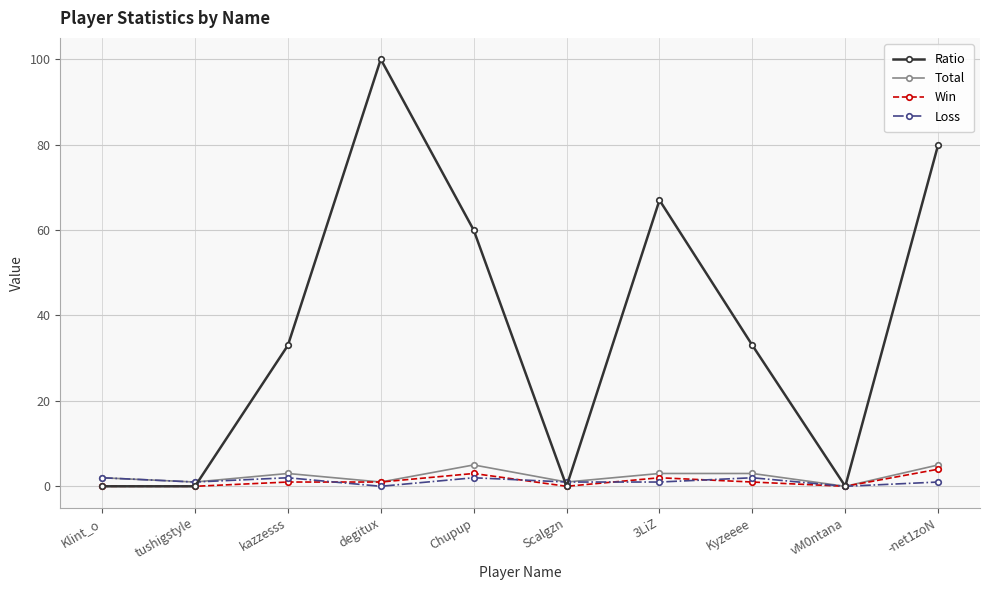

Which label corresponds to the largest value in the chart?

degitux